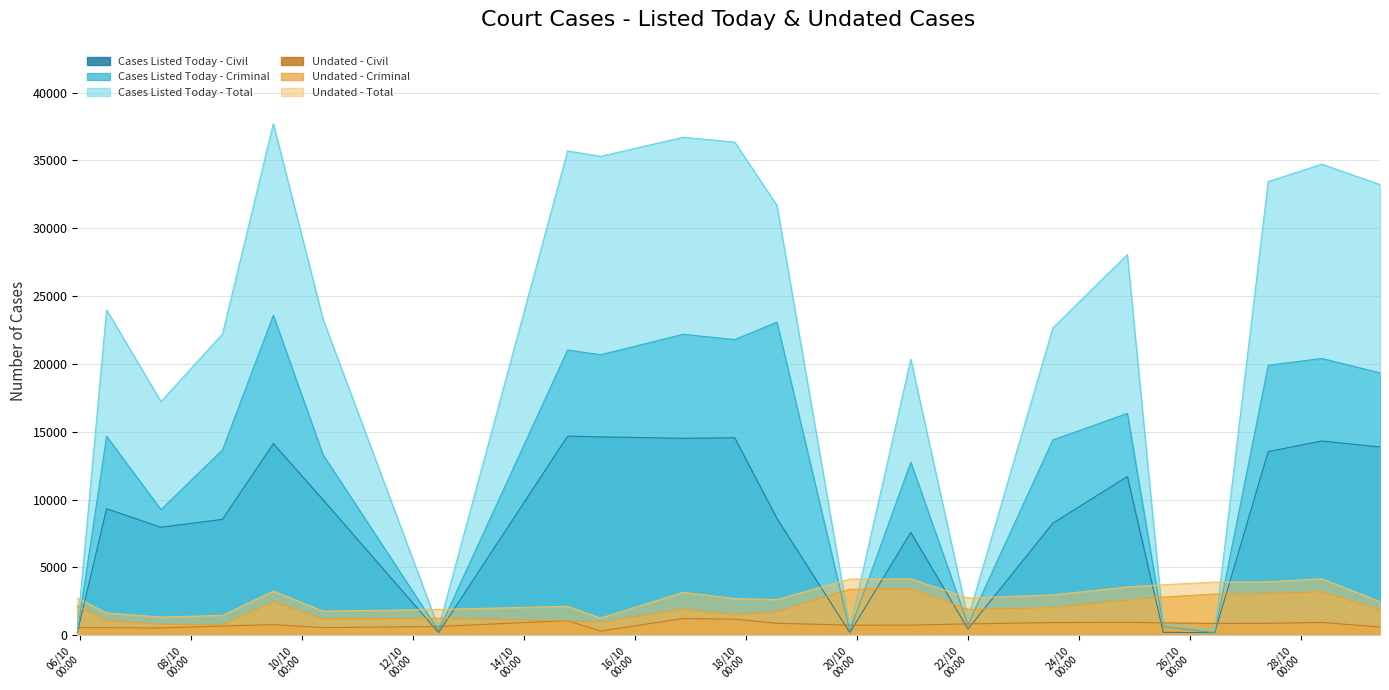

True or false: Undated - Total and Undated - Criminal intersect in this chart.

False